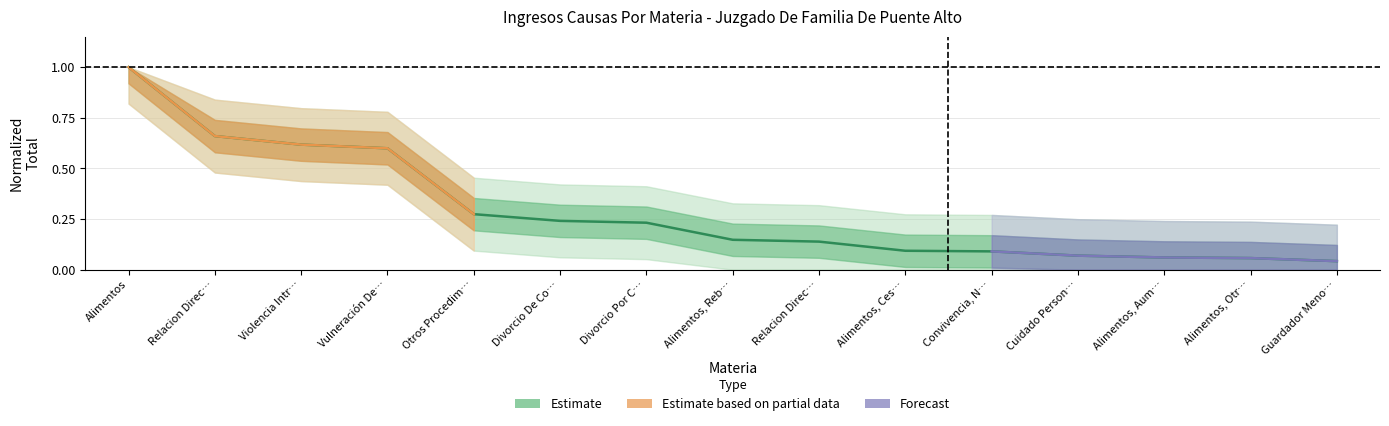

What is the sum of all values?

4.3